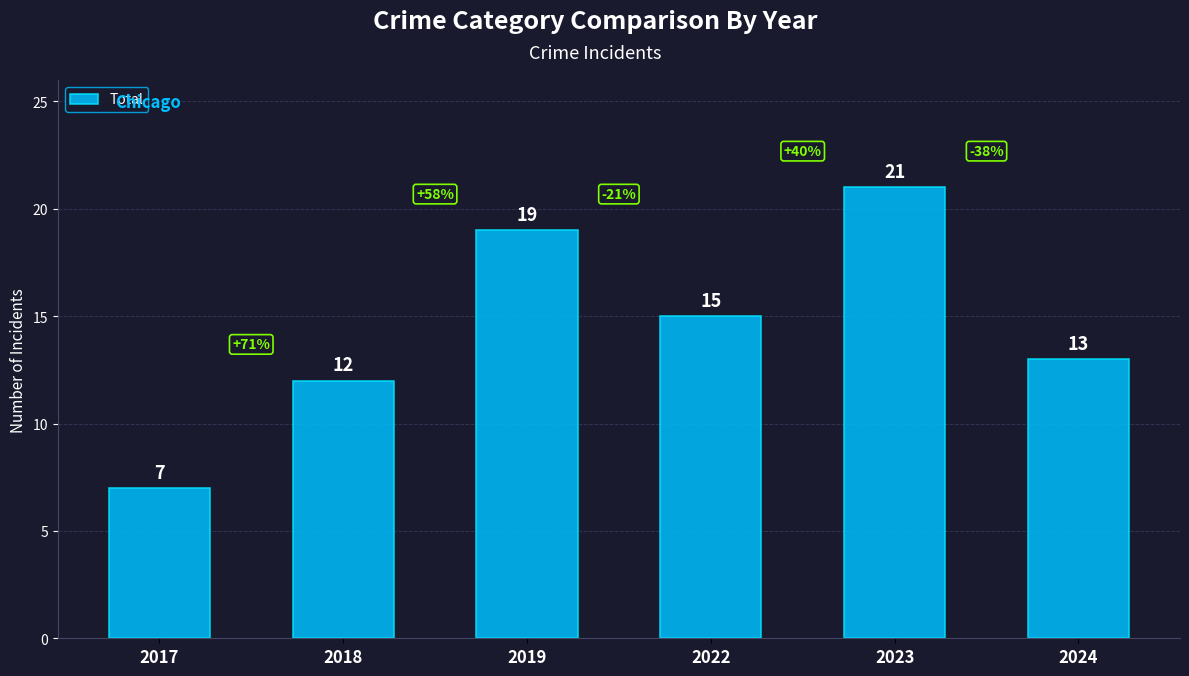

What is the ratio of the value at 2022 to the value at 2017?

2.1